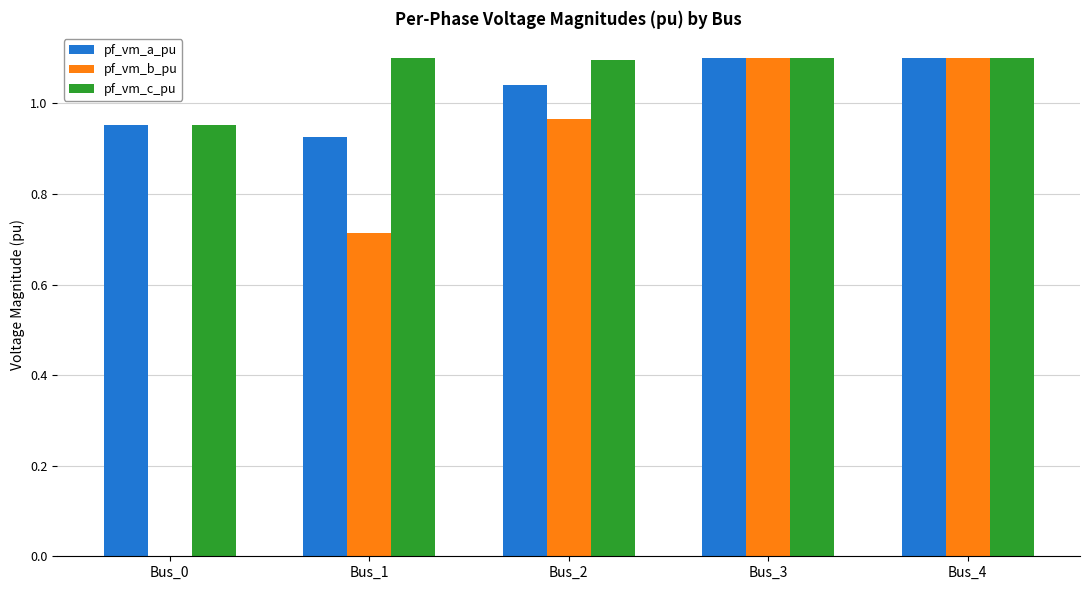

How many distinct data groups are displayed?

3